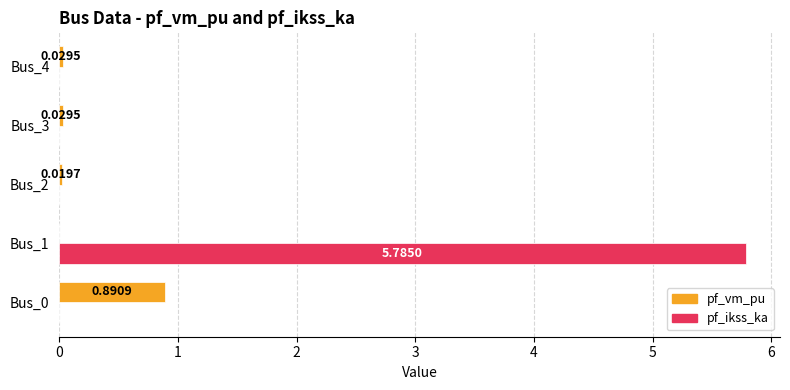

What is the total value across all series at Bus_1?

5.8